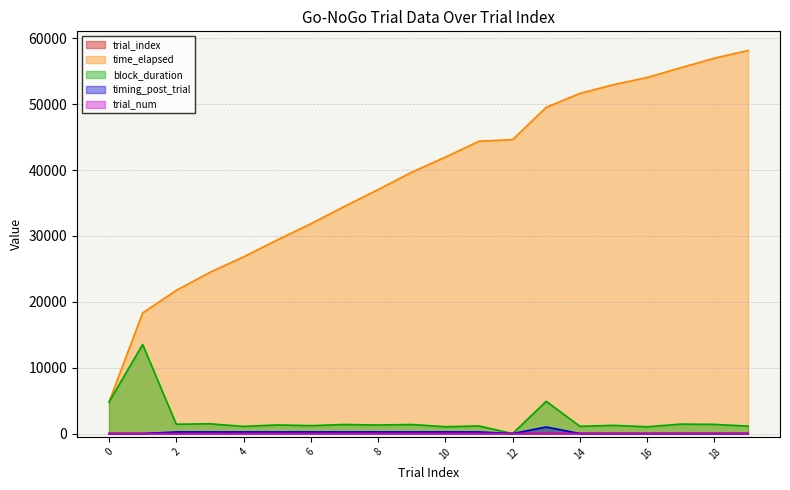

Reading left to right, extract all data points from this chart.

trial_index: 0	1	2	3	4	5	6	7	8	9	10	11	12	13	14	15	16	17	18	19
time_elapsed: 4782	18308	21735	24478	26823	29387	31847	34482	37036	39669	41963	44374	44626	49523	51634	52966	54047	55537	56979	58149
block_duration: 4780	13525	1420	1487	1089	1308	1205	1379	1298	1377	1038	1156	0	4897	1106	1247	1027	1440	1395	1131
timing_post_trial: 0	0	250	250	250	250	250	250	250	250	250	250	0	1000	0	0	0	0	0	0
trial_num: 0	0	0	1	2	3	4	5	6	7	8	9	0	0	0	1	2	3	4	5